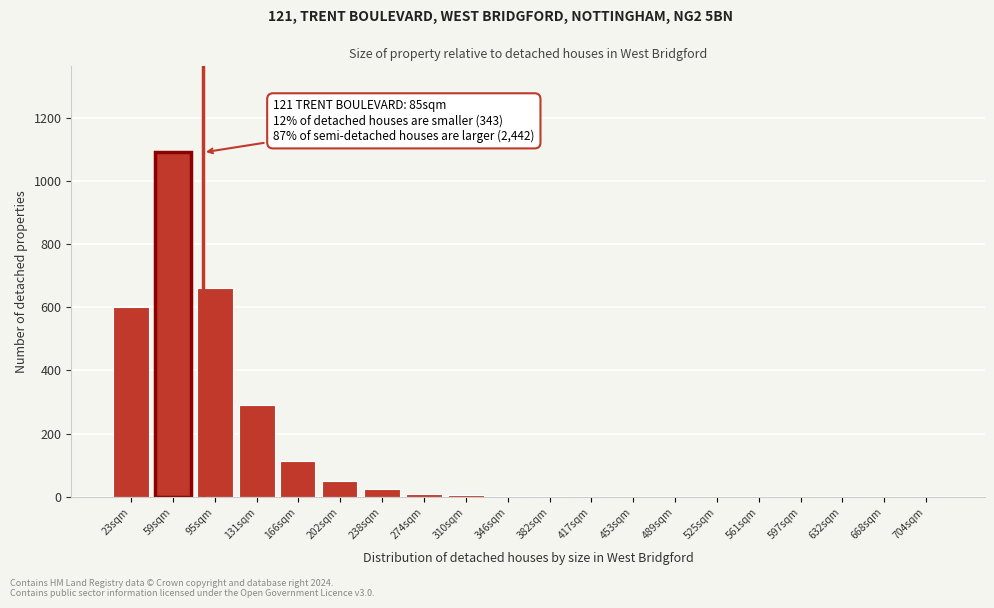

Is it true that the value at 668sqm is -533?

False